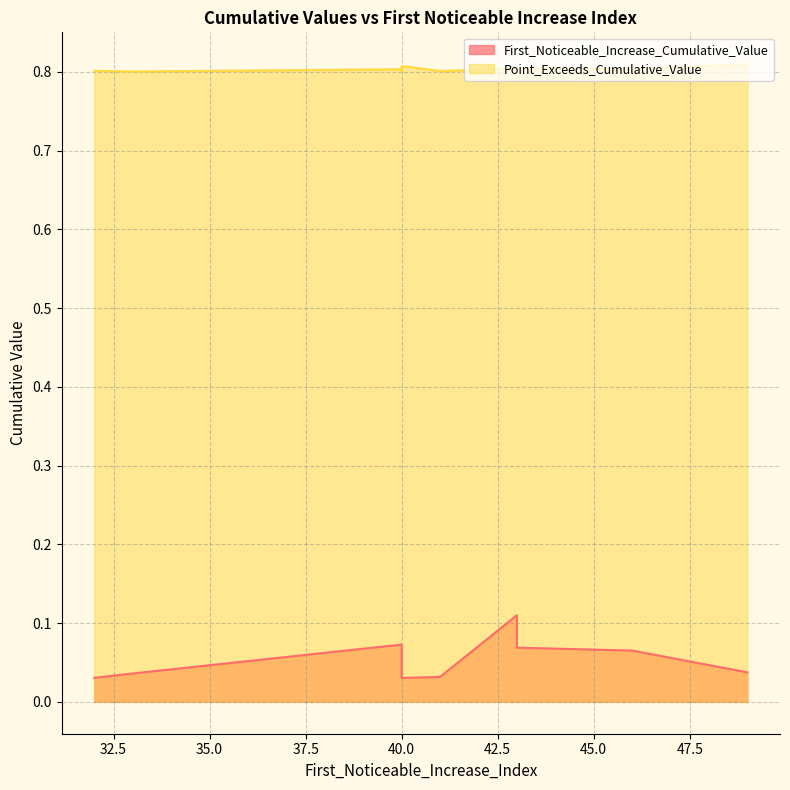

The Point_Exceeds_Cumulative_Value series shows 0.8 at 40. True or false?

True